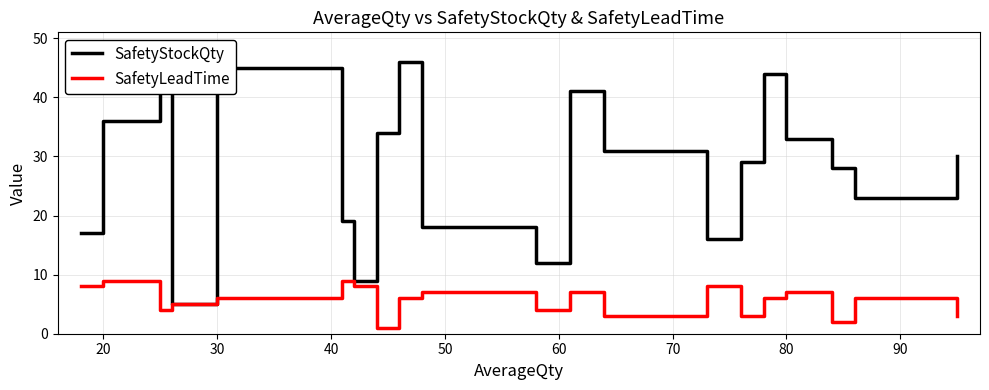

Reading left to right, list all the values displayed in this chart.

SafetyStockQty: 17	36	45	5	45	19	9	34	46	18	12	41	31	16	29	44	33	28	23	30
SafetyLeadTime: 8	9	4	5	6	9	8	1	6	7	4	7	3	8	3	6	7	2	6	3